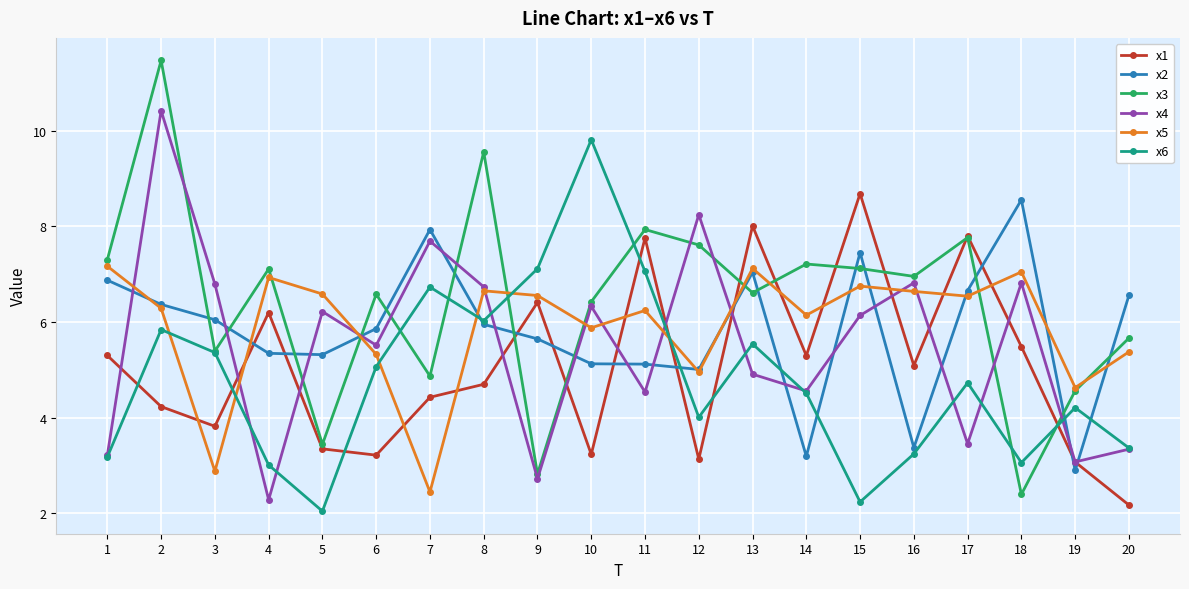

What are all the series names shown in the legend?

x1, x2, x3, x4, x5, x6